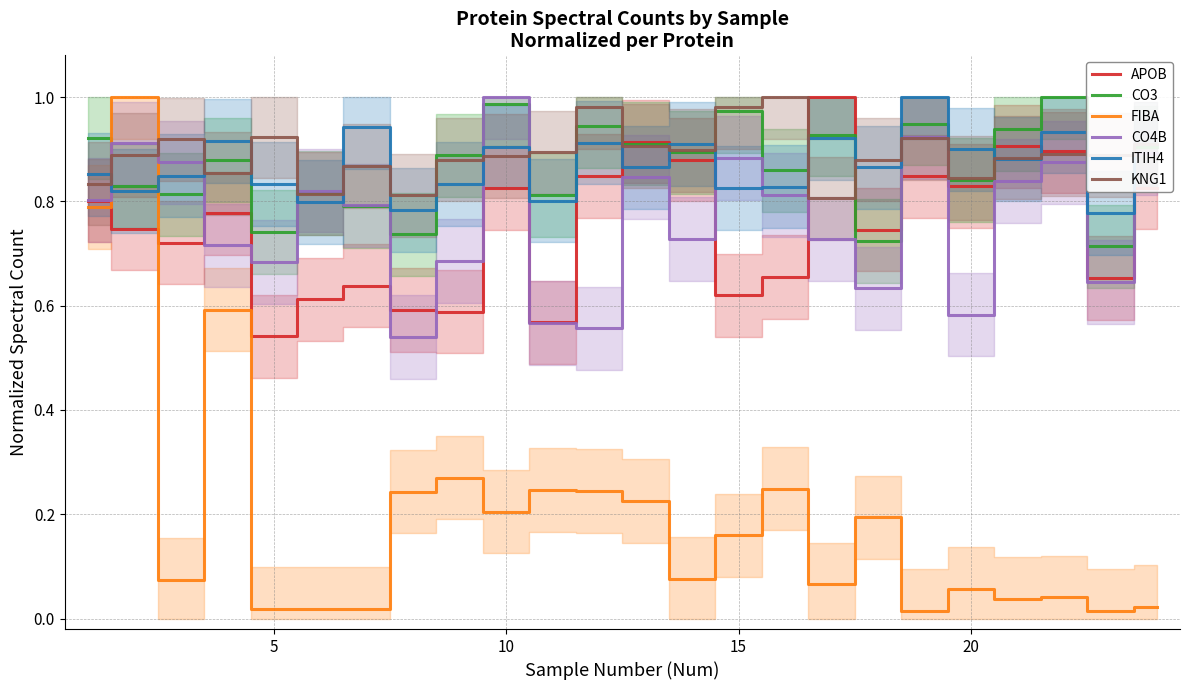

After their last crossing, which series has the higher values: FIBA or CO3?

CO3